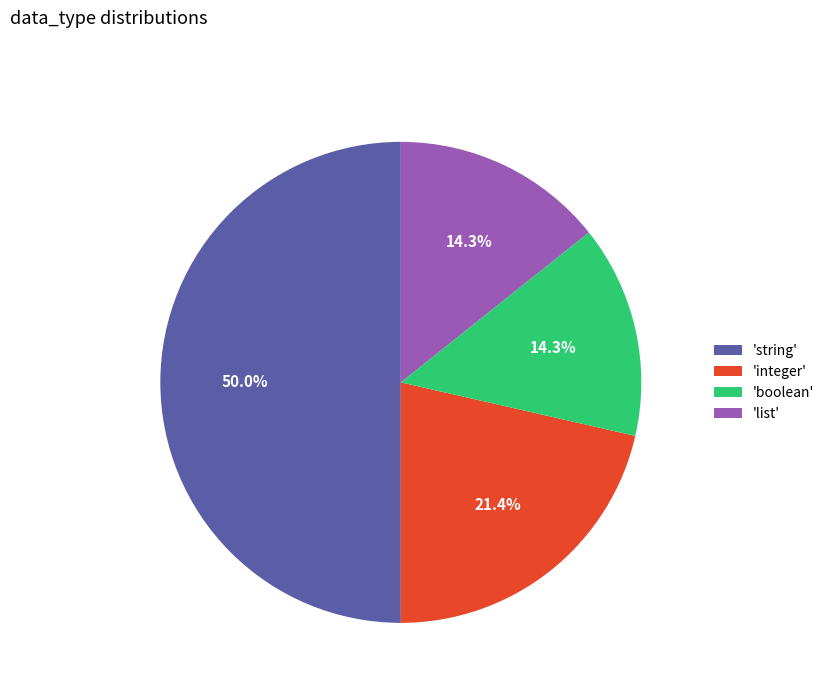

What portion of the pie excludes 'list'?

85.7%